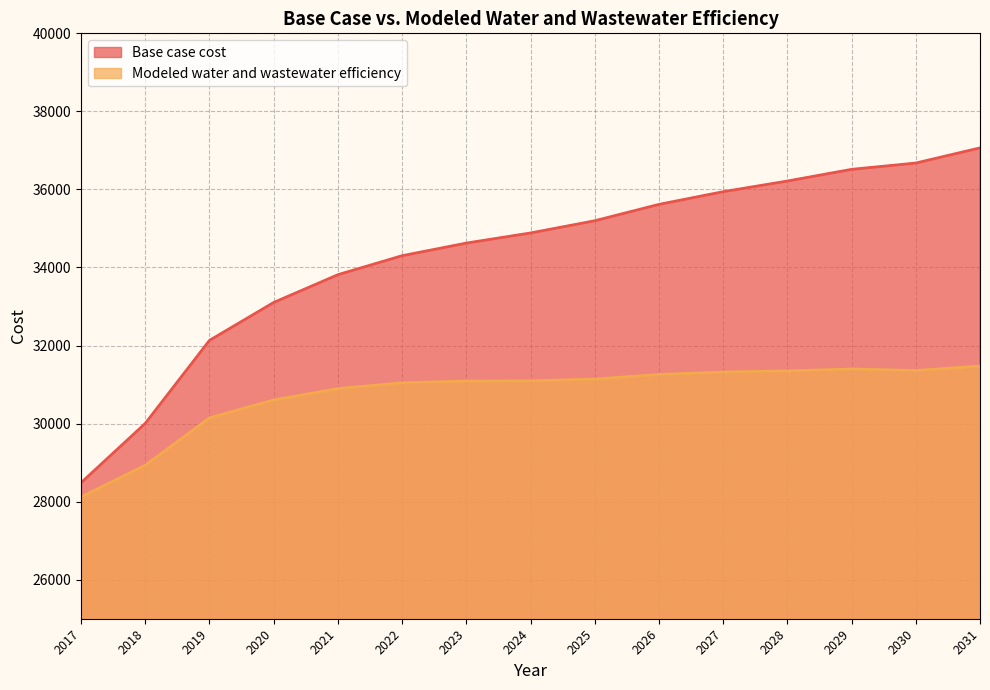

How many data points in Base case cost are above 34884?

8